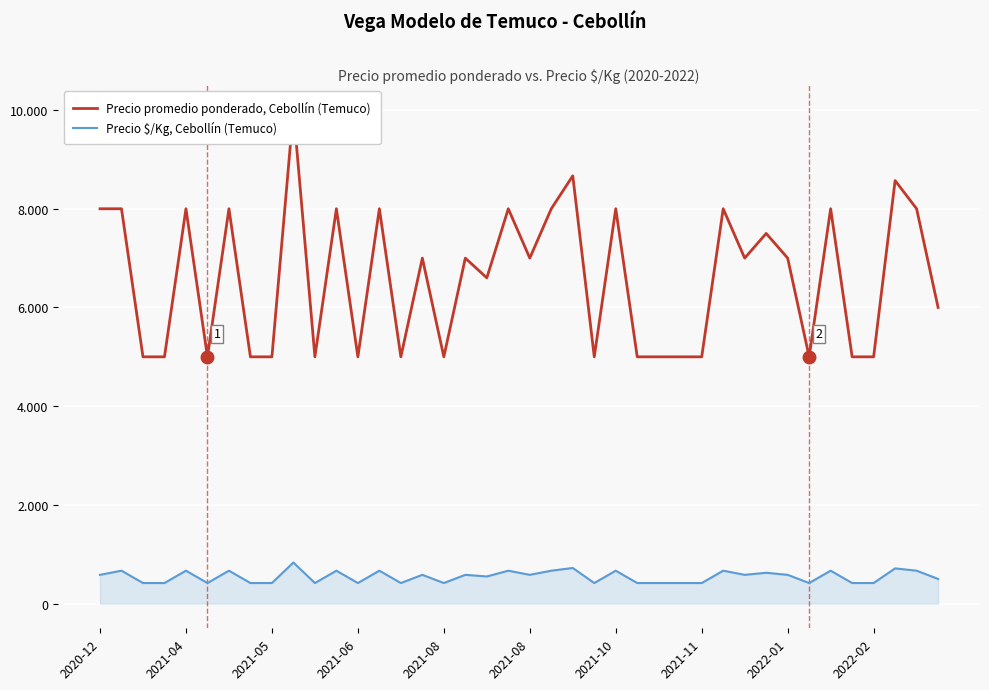

What are all the series names shown in the legend?

Precio promedio ponderado, Cebollín (Temuco), Precio $/Kg, Cebollín (Temuco)